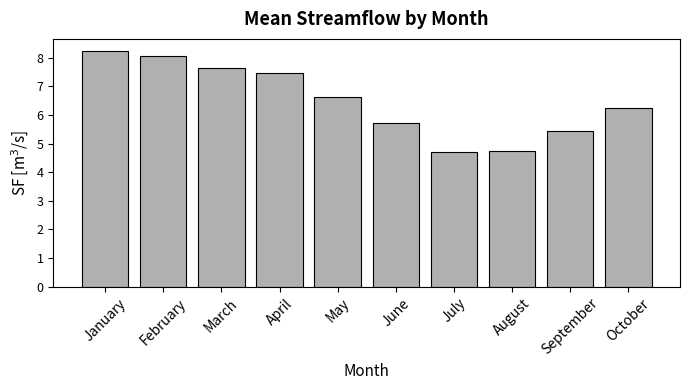

What is the value of the 6th bar from the left?

5.7